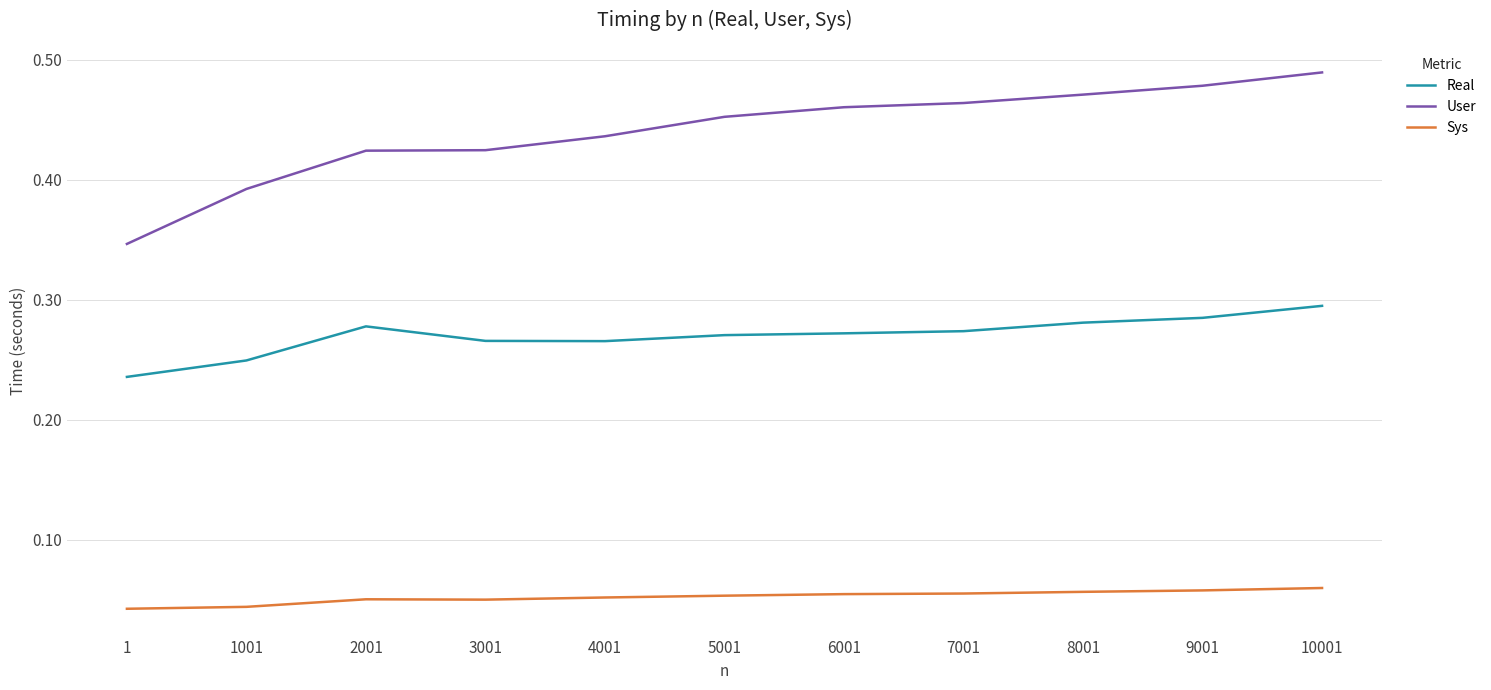

Which category has the highest value across all series?

10001